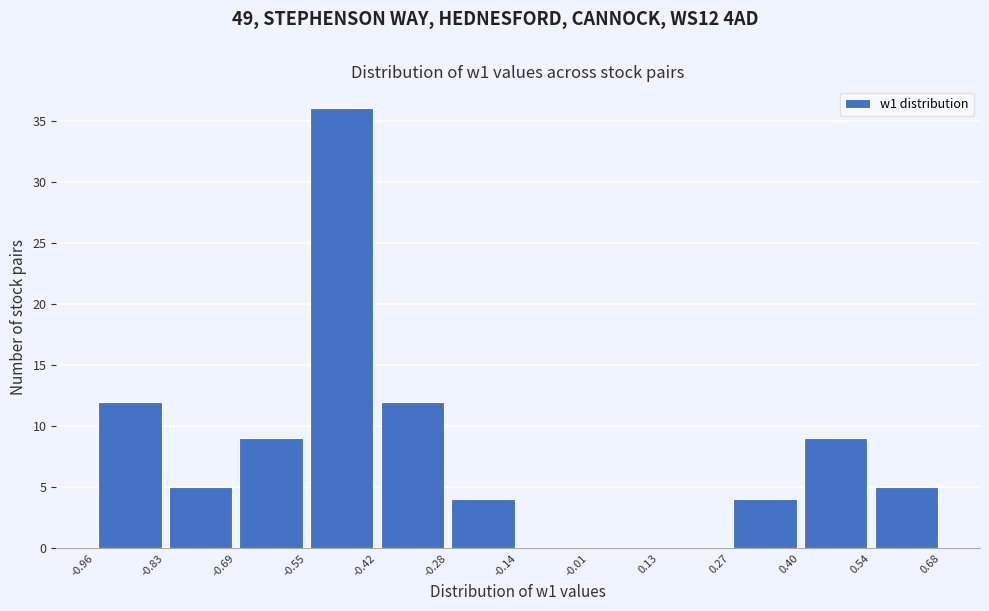

What is the height of the bar covering -0.42 to -0.28 on the x-axis? The values are not printed on the chart, so give them approximately, as read against the axis.

12